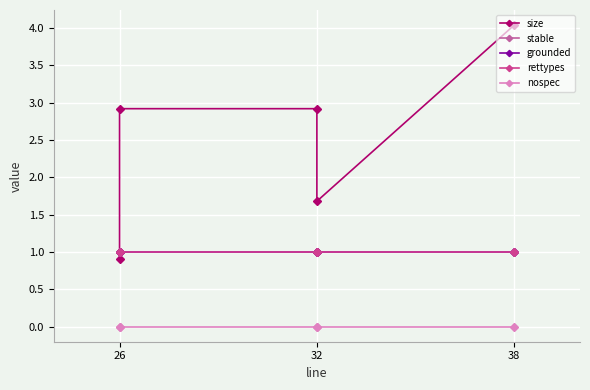

Is the value of rettypes at 38 greater than the value of nospec at 38?

Yes